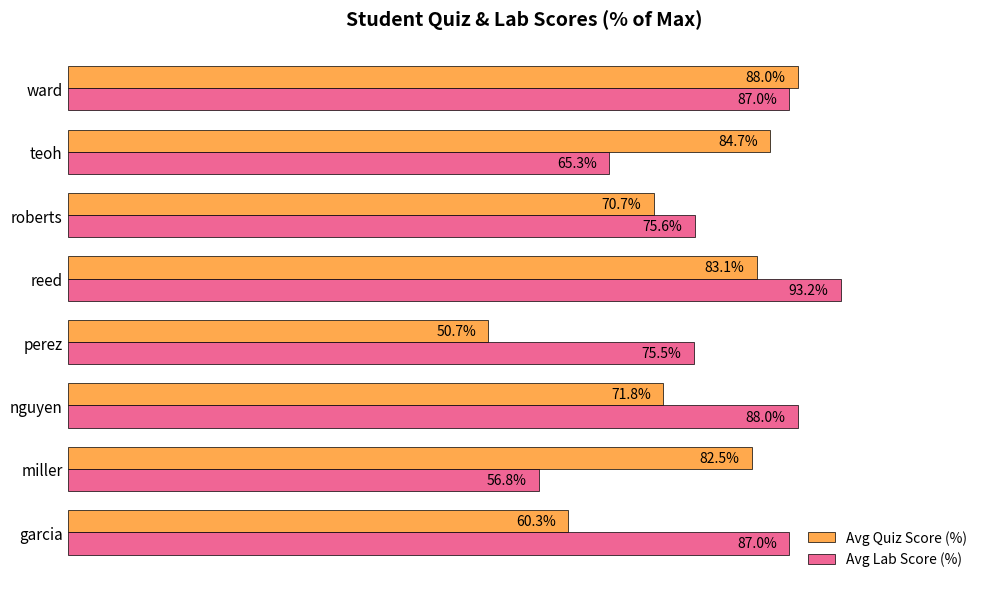

Rank the series by their maximum value, from lowest to highest.

Avg Quiz Score (%), Avg Lab Score (%)